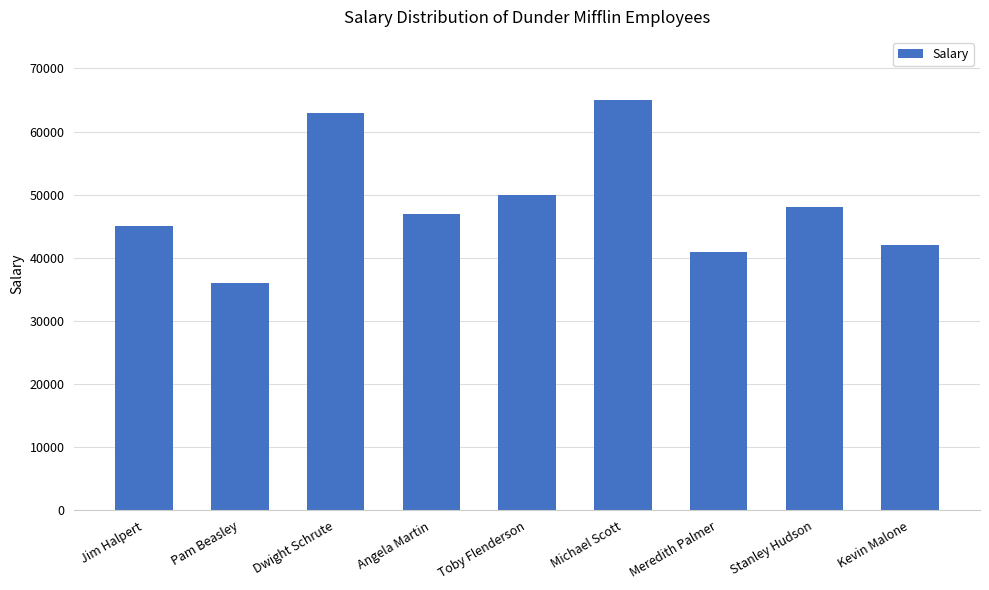

Where is the data nearest to the value 50500?

Toby Flenderson